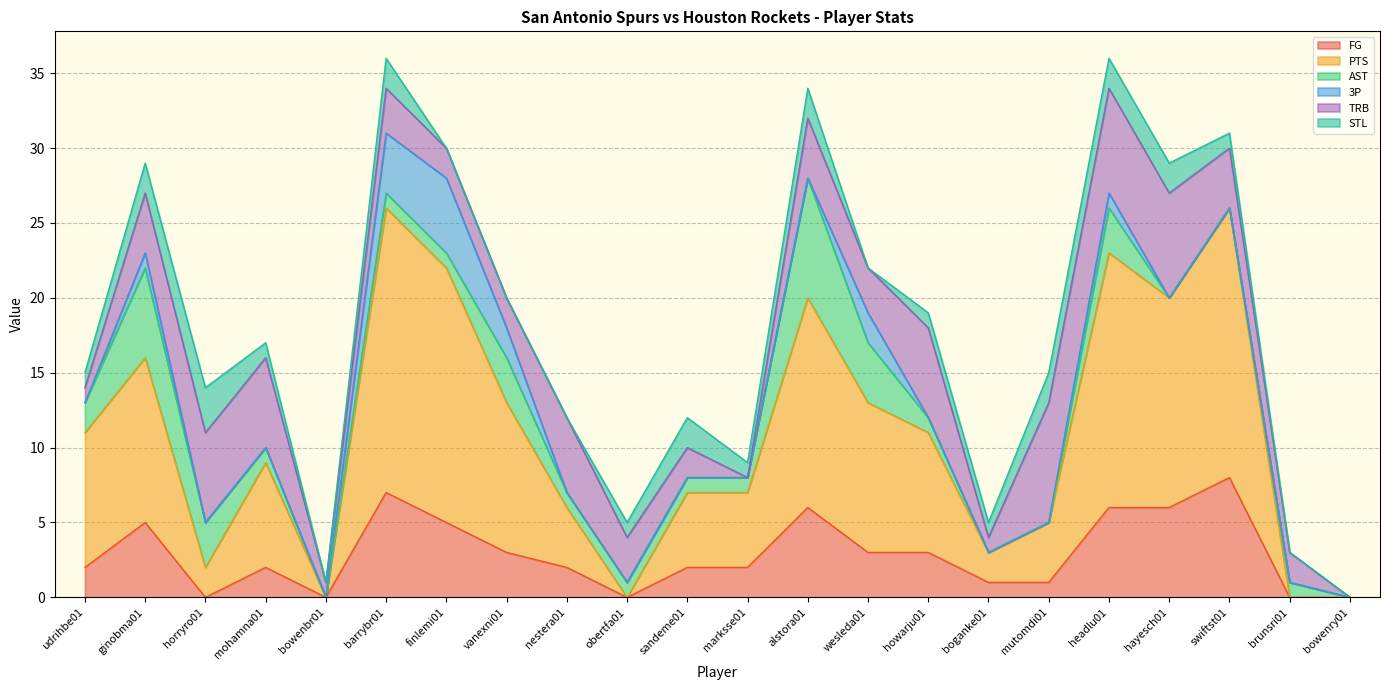

What is the total value across all series at marksse01?

9